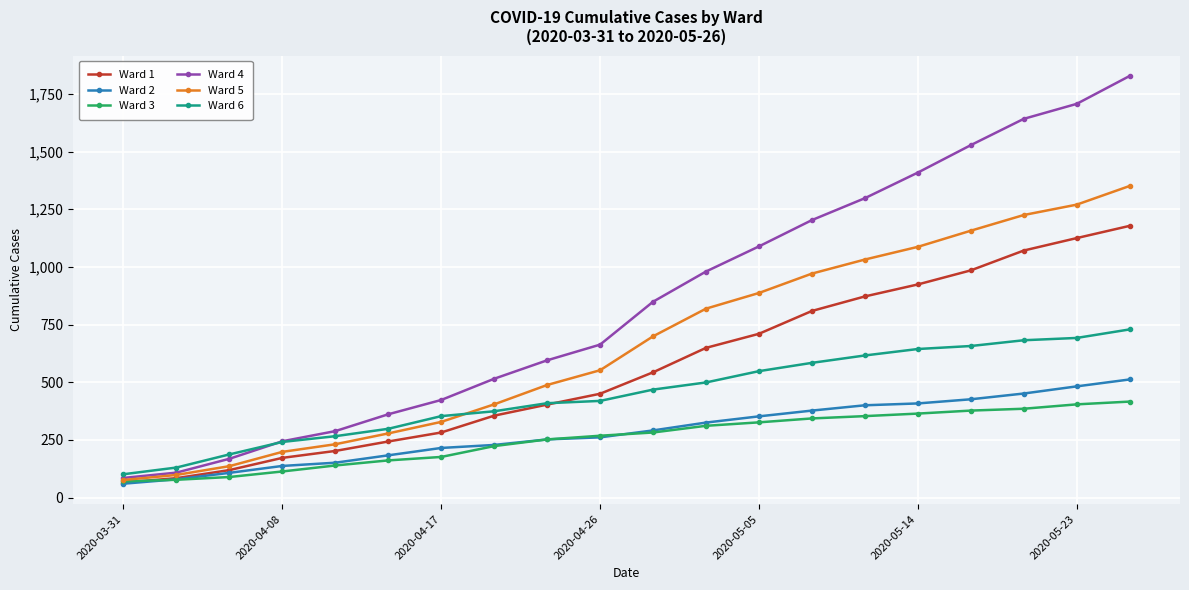

Which series has the largest range (max minus min)?

Ward 4